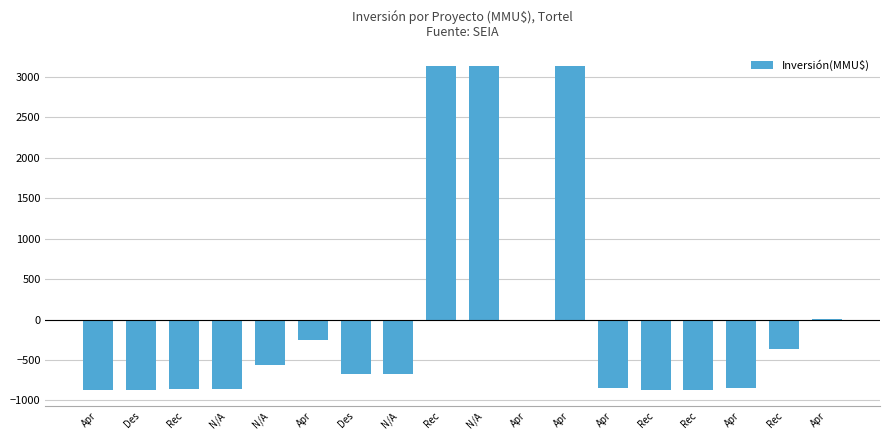

How many data points are above -666?

8